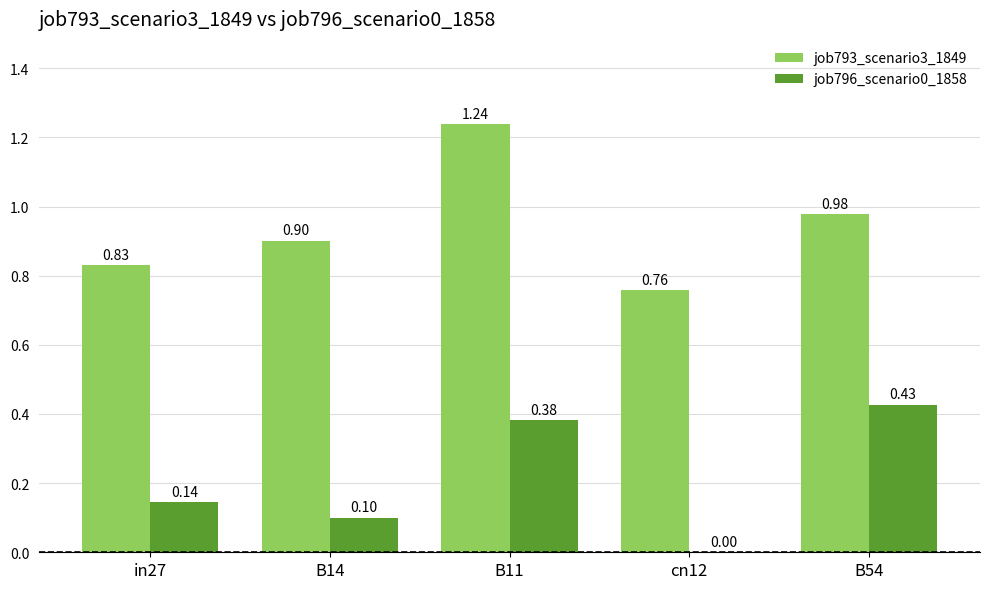

Between in27 and cn12, which series saw the biggest shift?

job796_scenario0_1858